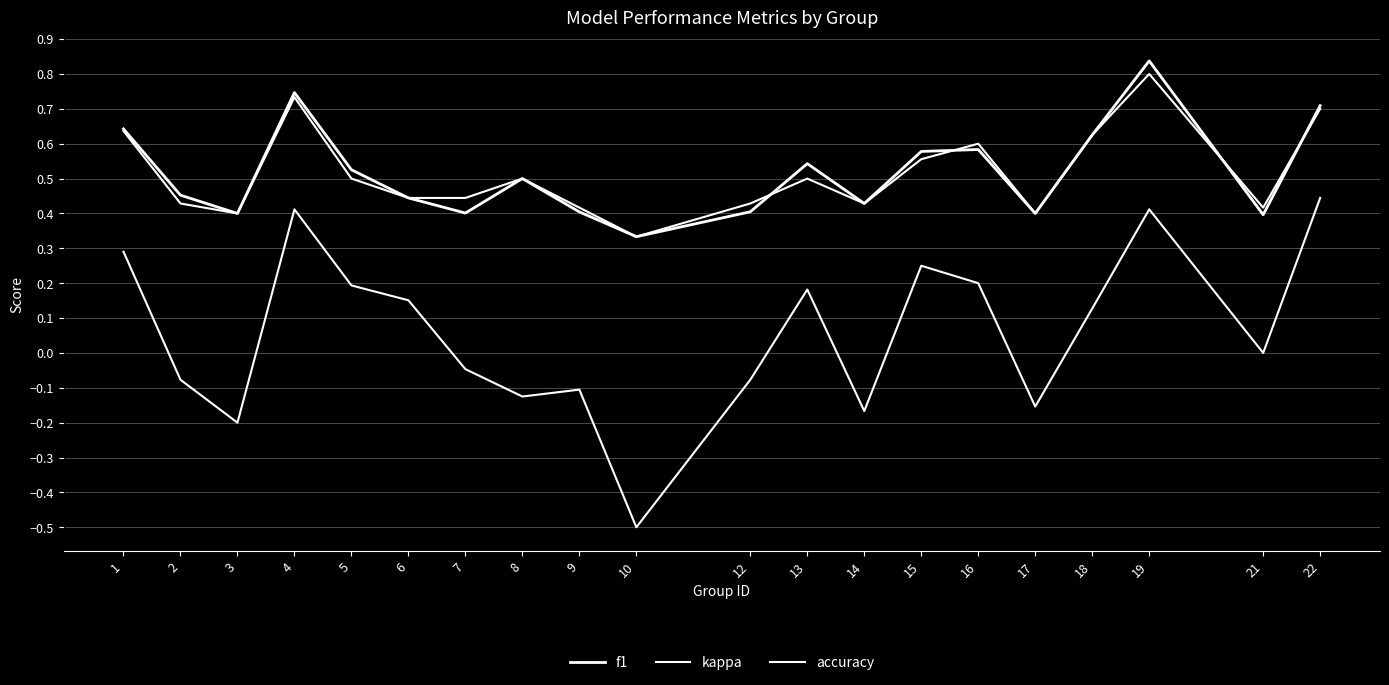

What is the average value of the f1 series?

0.5